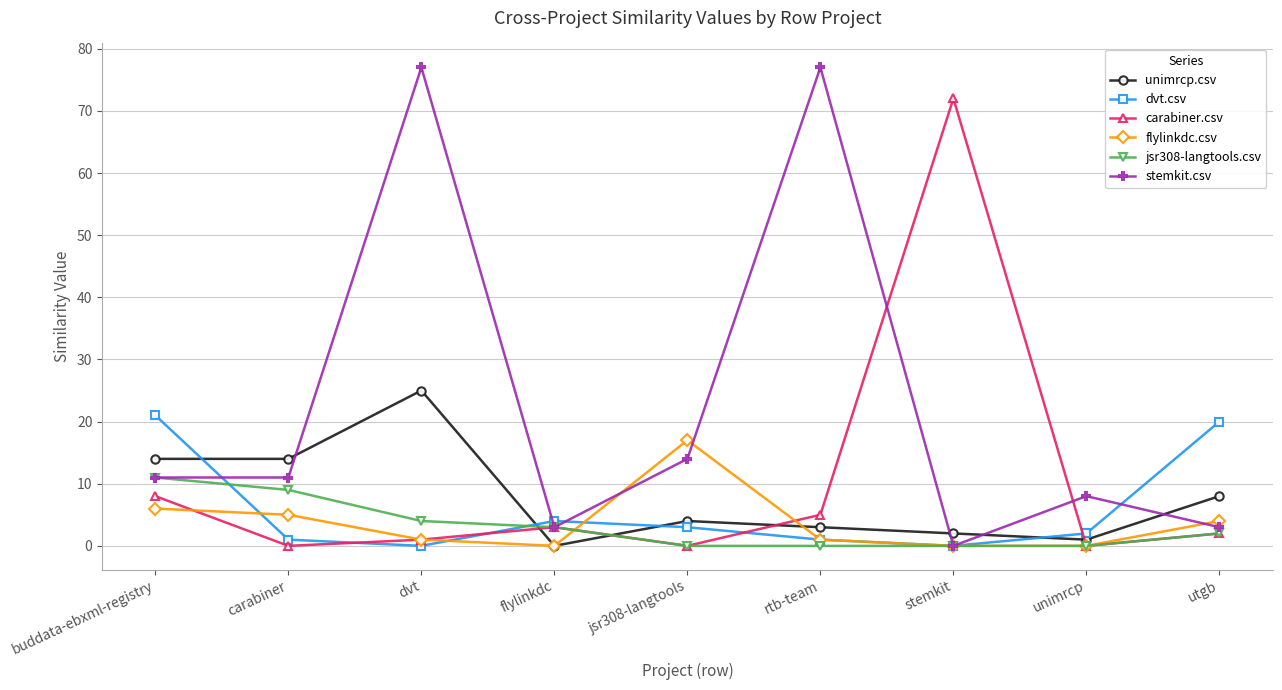

What is the sum of the unimrcp.csv values at dvt and rtb-team?

28